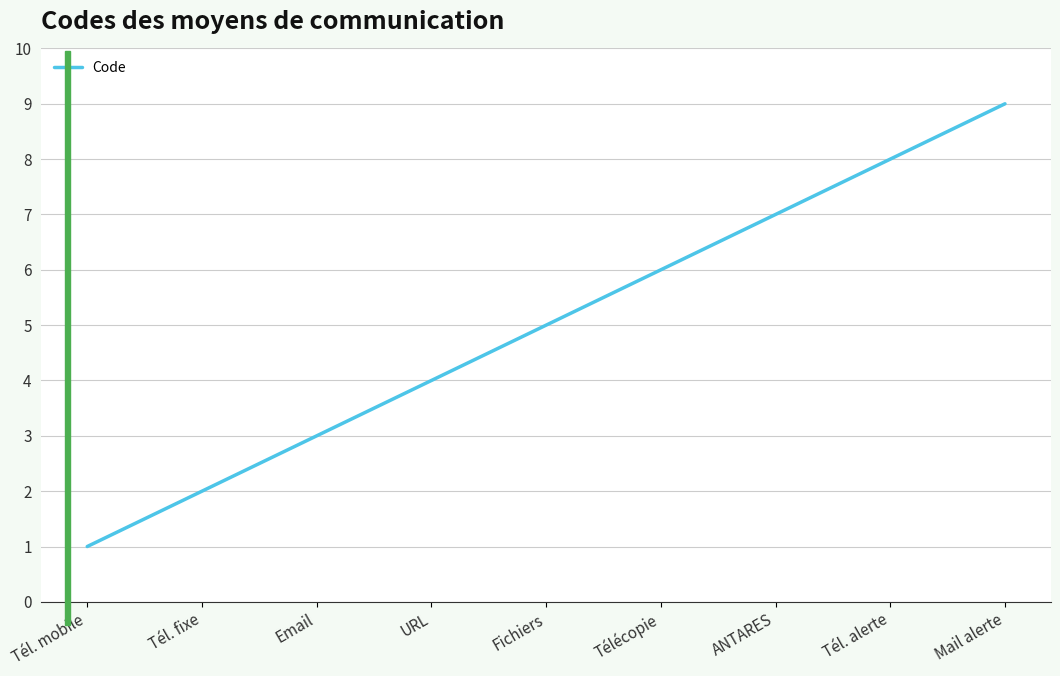

What is the difference between the second highest and minimum values?

7